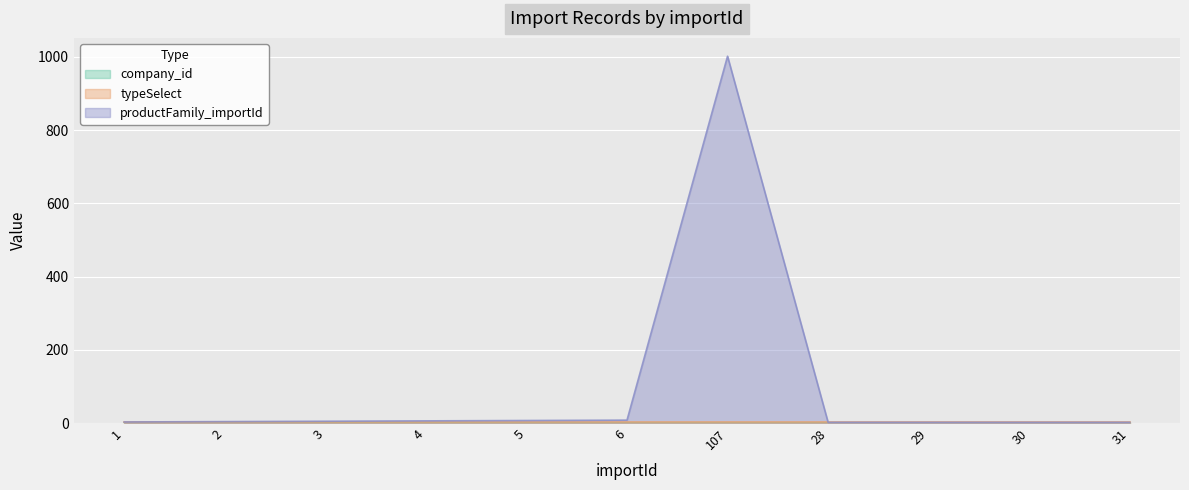

Is the value of typeSelect at 107 greater than the value of company_id at 2?

No